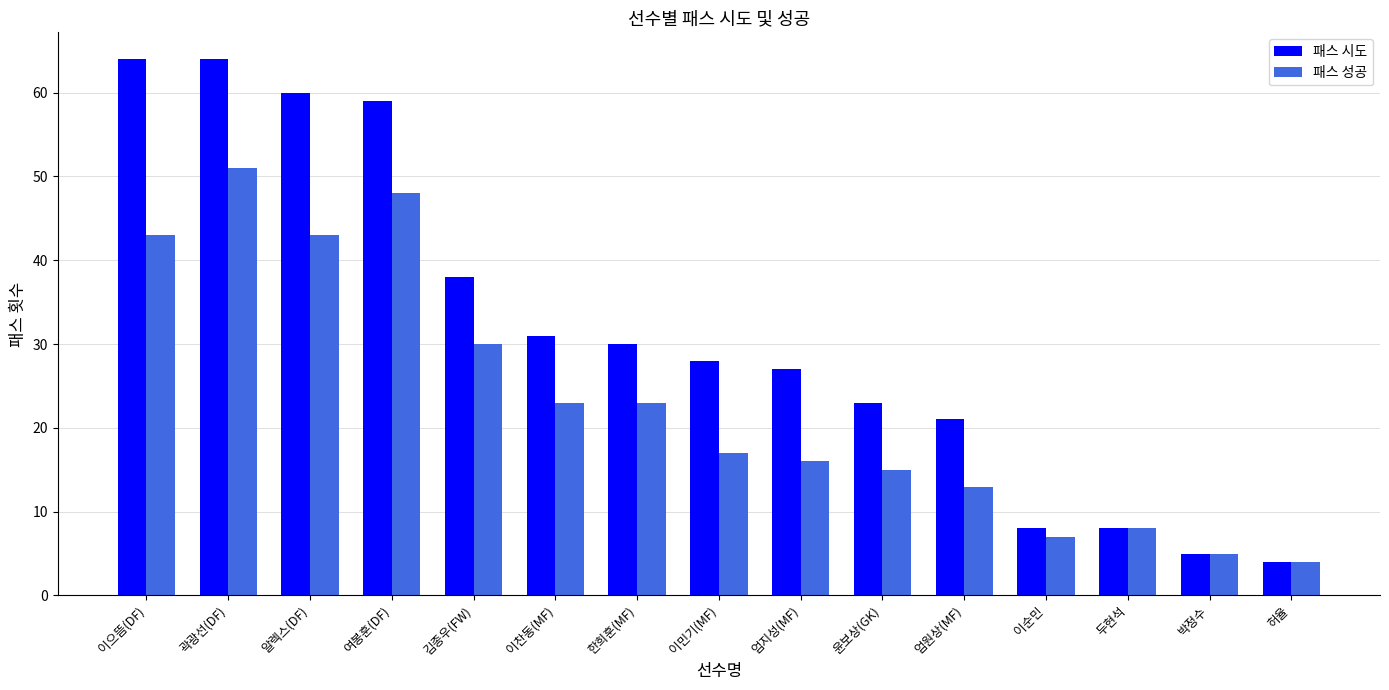

List the series in order of their overall mean, lowest first.

패스 성공, 패스 시도